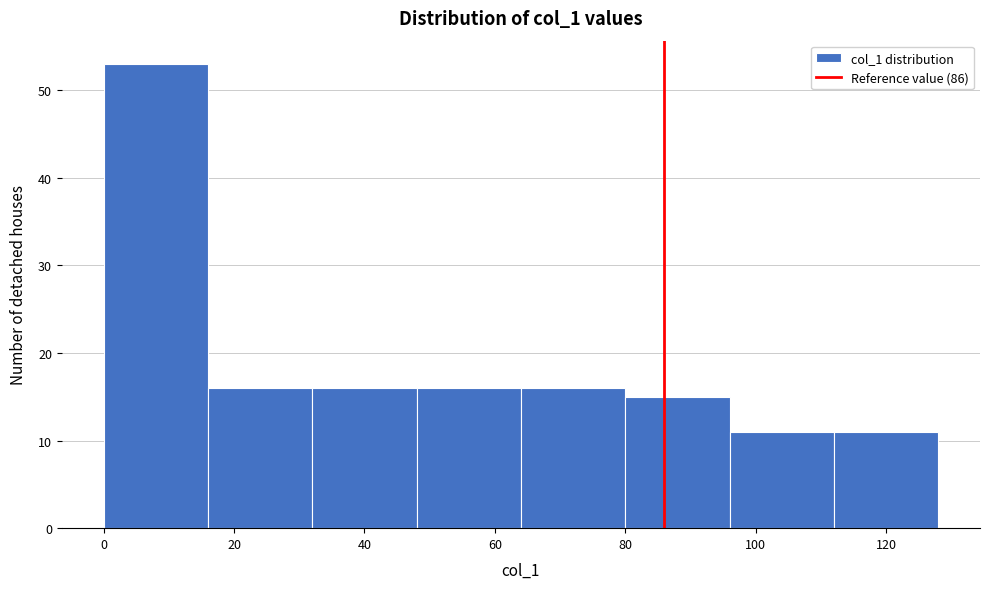

Reading left to right, transcribe this chart: for each bar, give the range it covers on the x-axis and its height. The values are not printed on the chart, so give them approximately, as read against the axis.

0 to 16: 53
16 to 32: 16
32 to 48: 16
48 to 64: 16
64 to 80: 16
80 to 96: 15
96 to 112: 11
112 to 128: 11